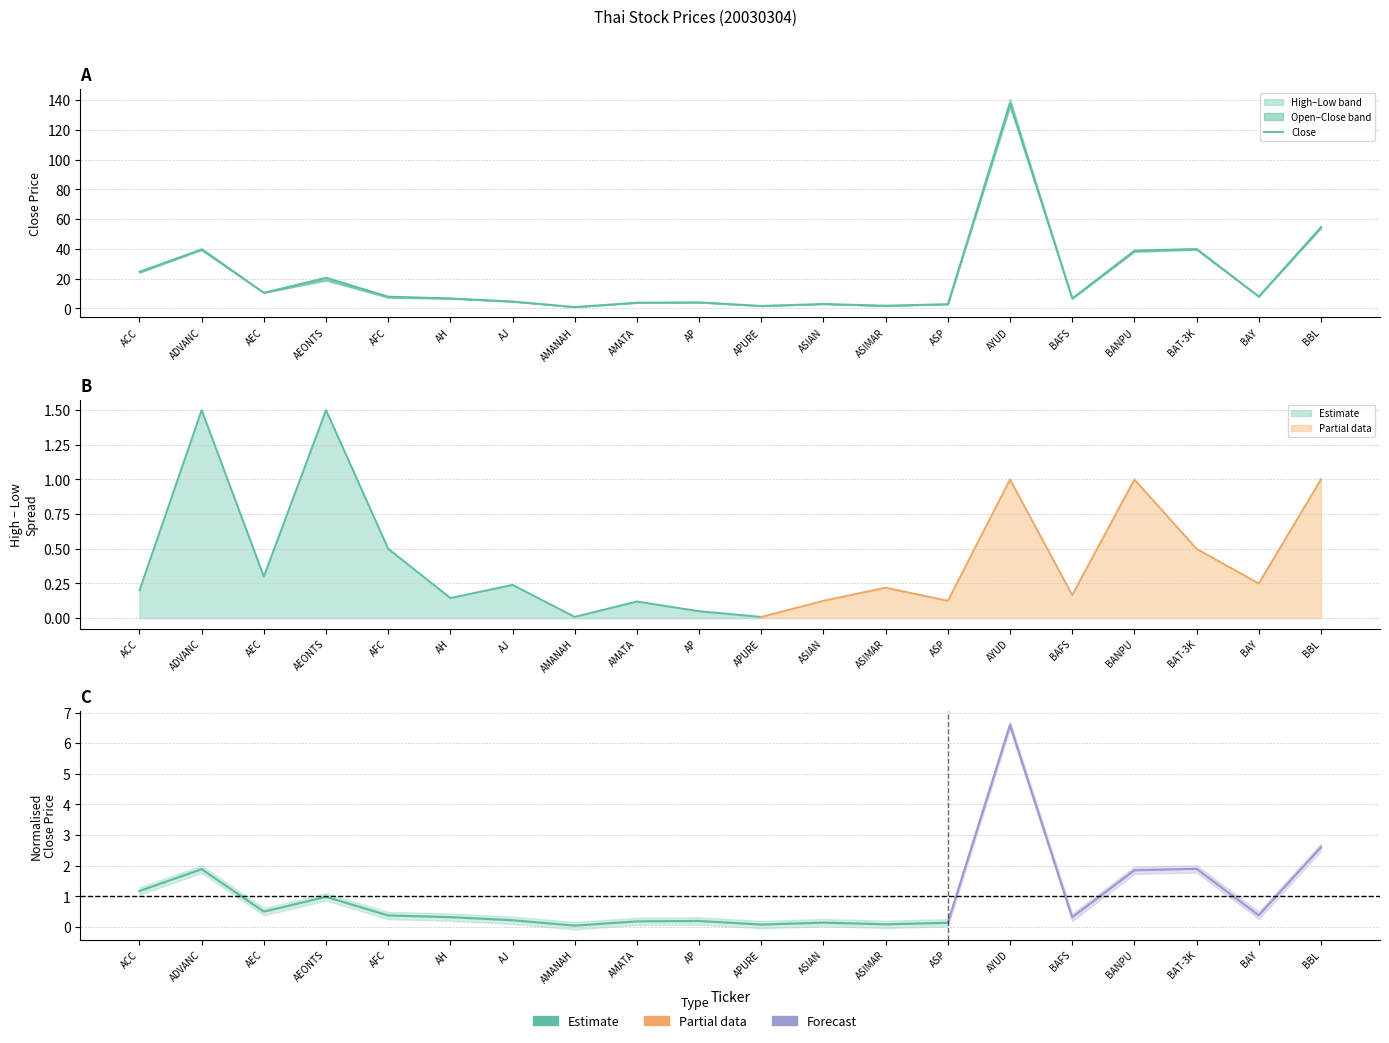

At which category is the sum across all series the highest?

AYUD